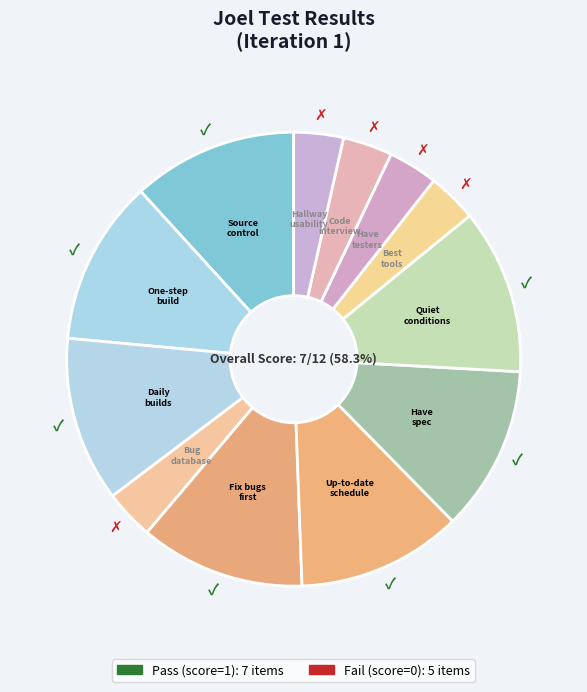

Does any single category account for the majority?

No